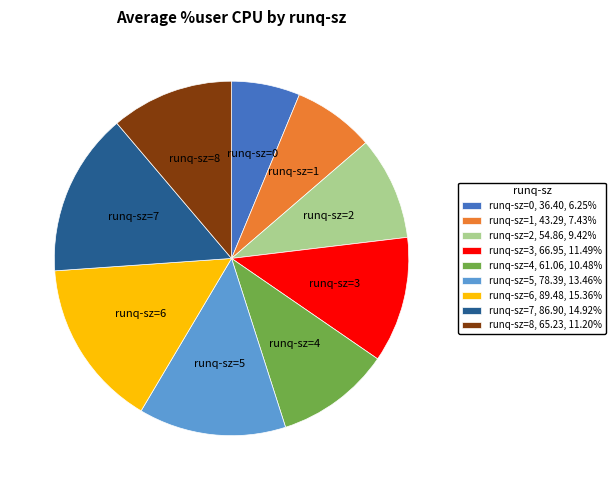

How many segments does this pie chart have?

9